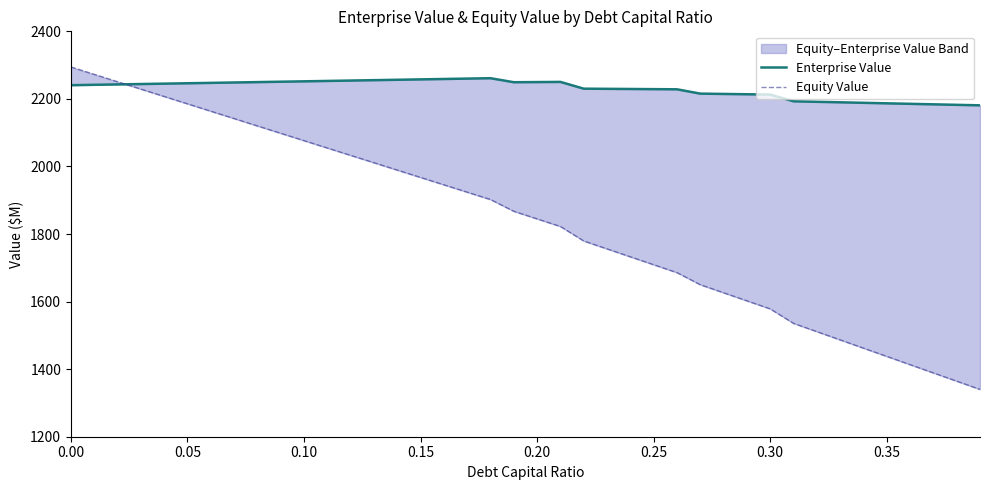

Does the chart display data point markers on the line(s)?

No